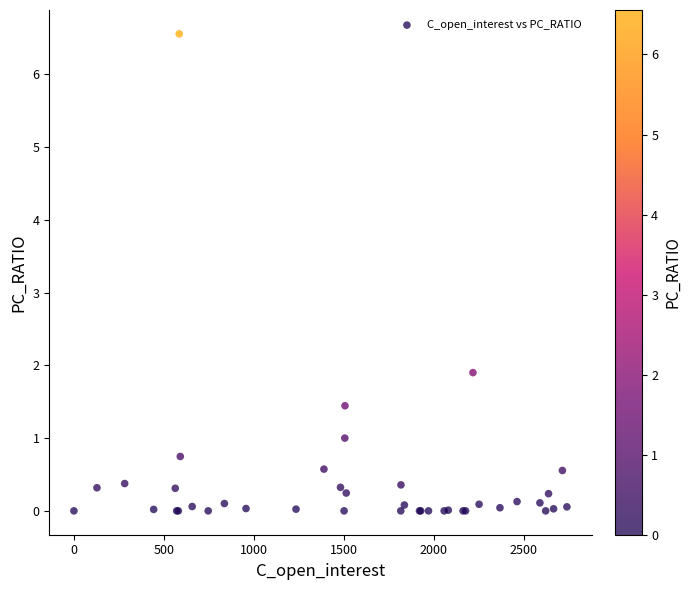

What Y value in the scatter plot is closest to 3?

1.9